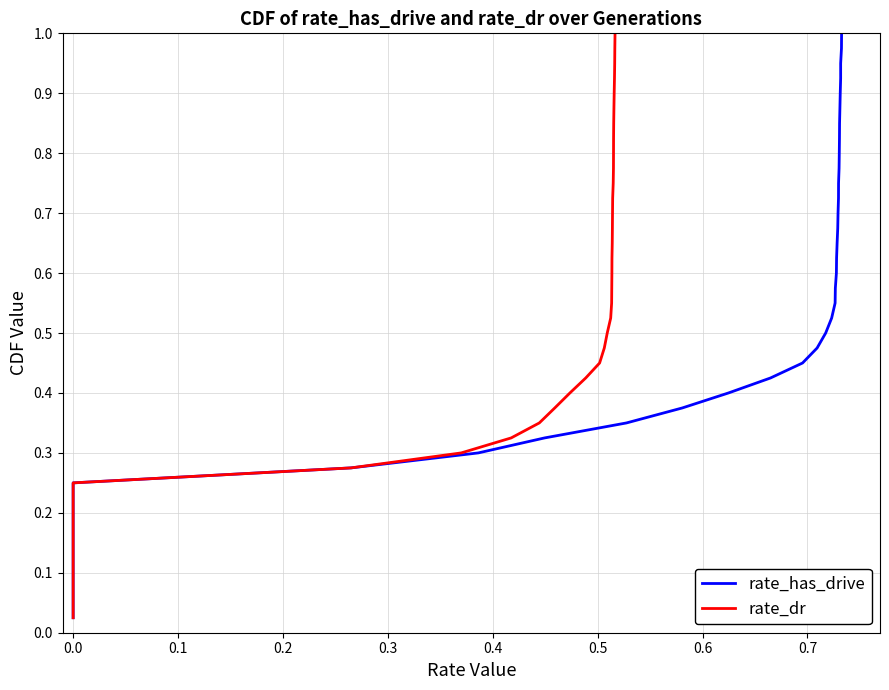

The value of rate_dr at 0.0 is 0.2. True or false?

False